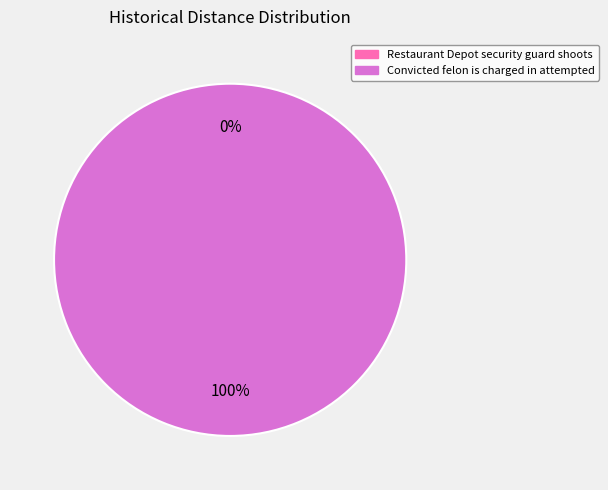

Is it true that Convicted felon is charged in attempted is 99% of the pie?

False